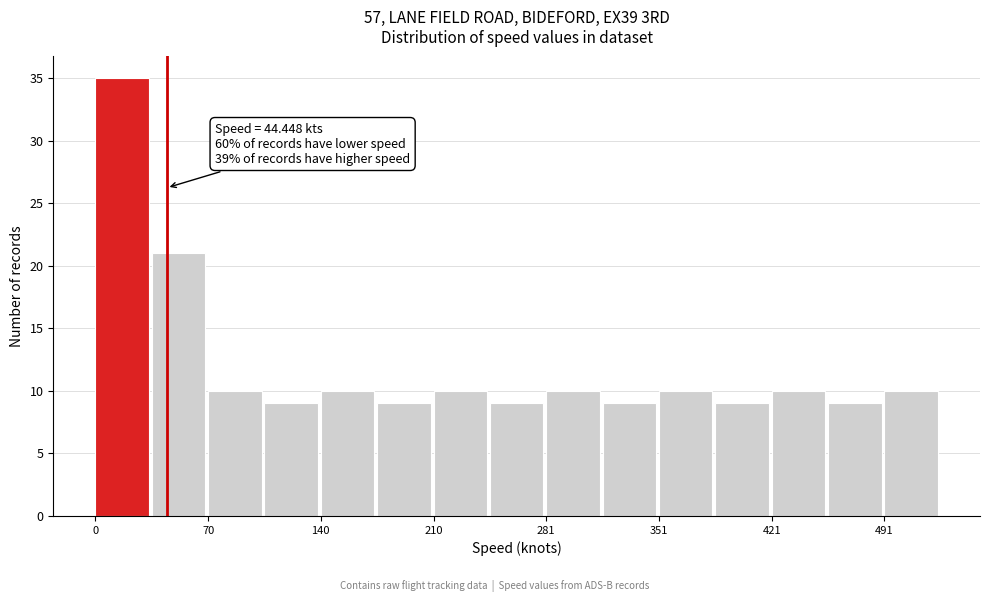

Read against the x-axis, roughly where is the centre of the tallest bar?

20